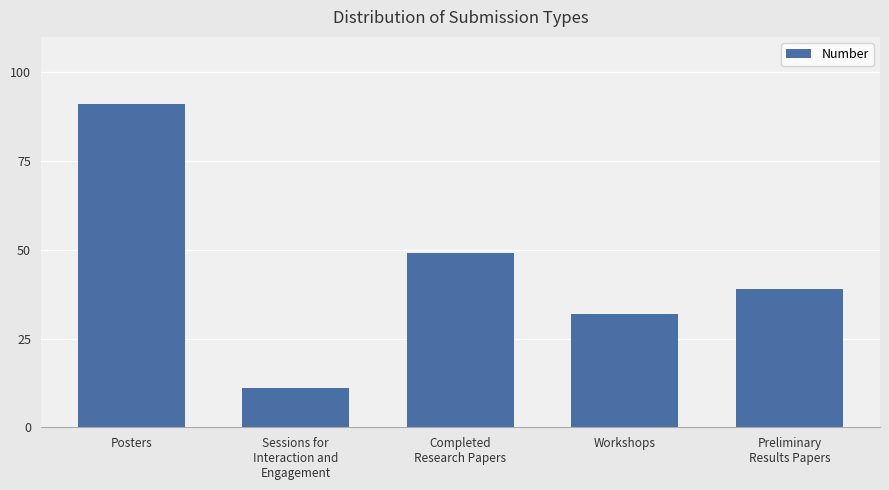

What is the change in value from Posters to Completed
Research Papers?

-42